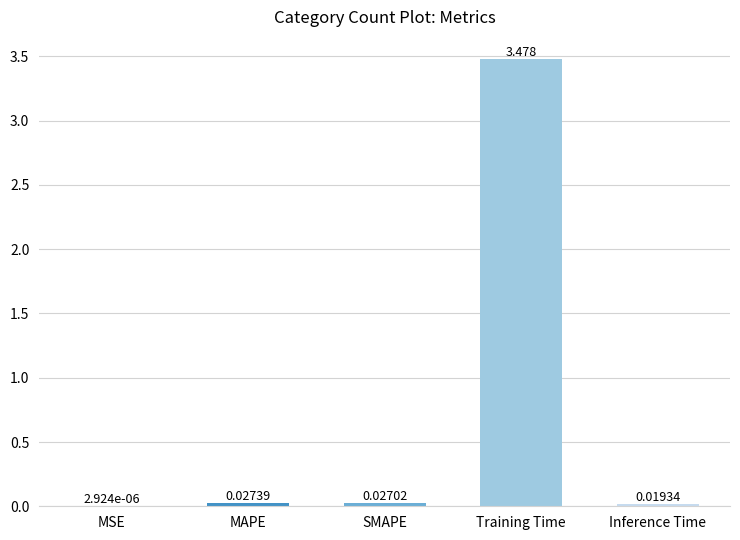

Between MSE and SMAPE, which is larger?

SMAPE